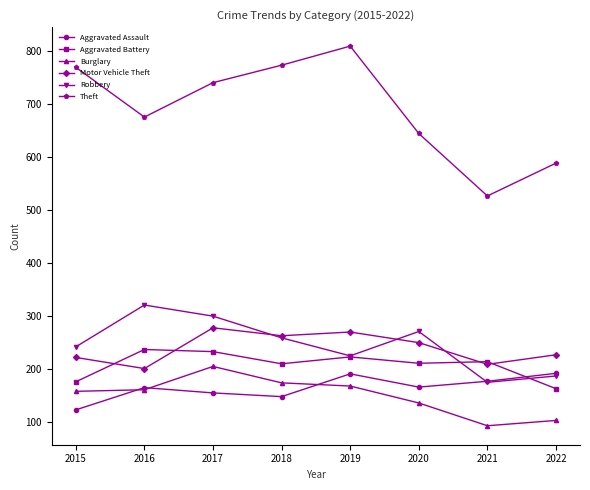

In Burglary, how many points are higher than both neighbors (excluding endpoints)?

1